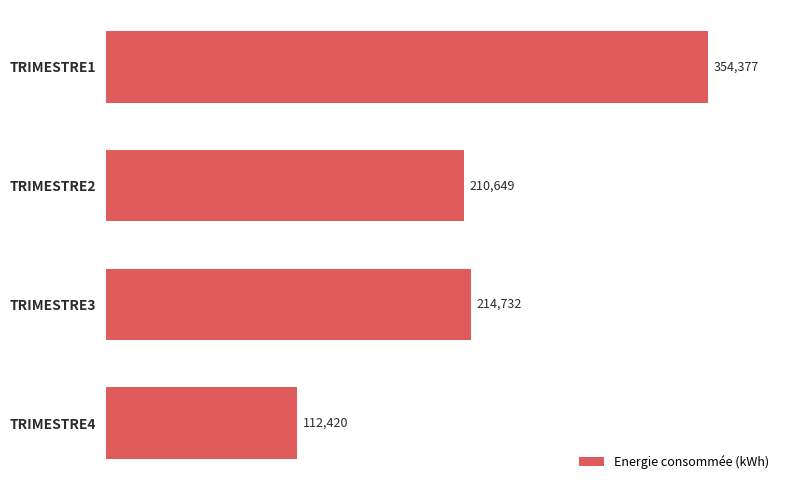

What is the difference between the second highest and minimum values?

102312